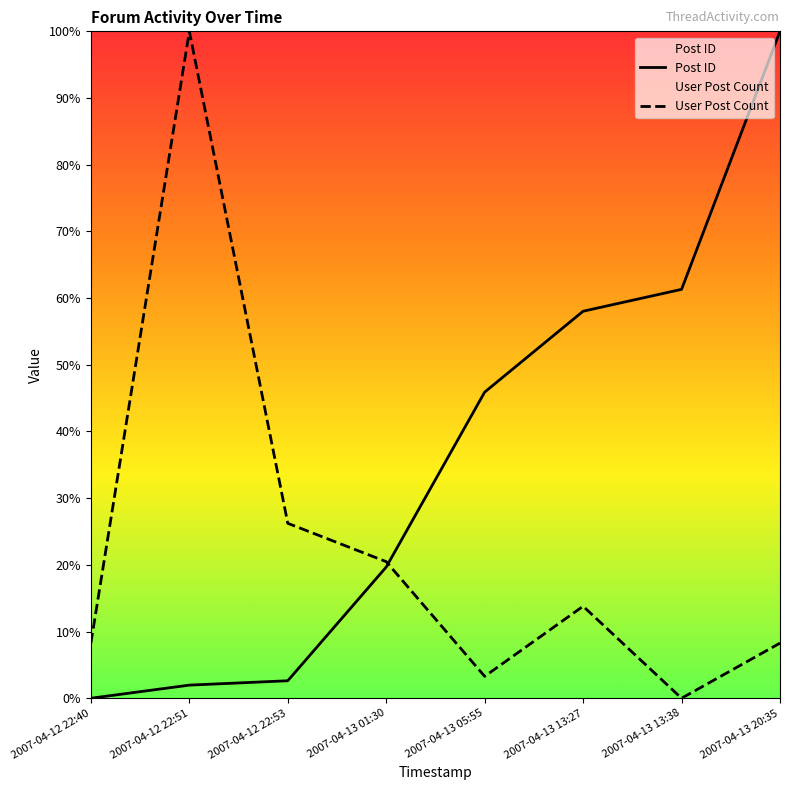

Is this an area chart (filled region under the line)?

No